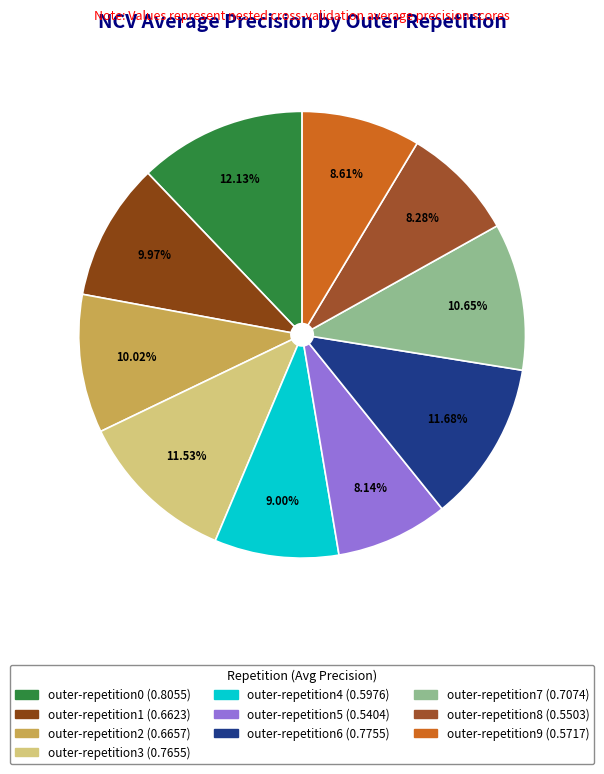

To the nearest percent, what percentage of the pie is outer-repetition9?

9%